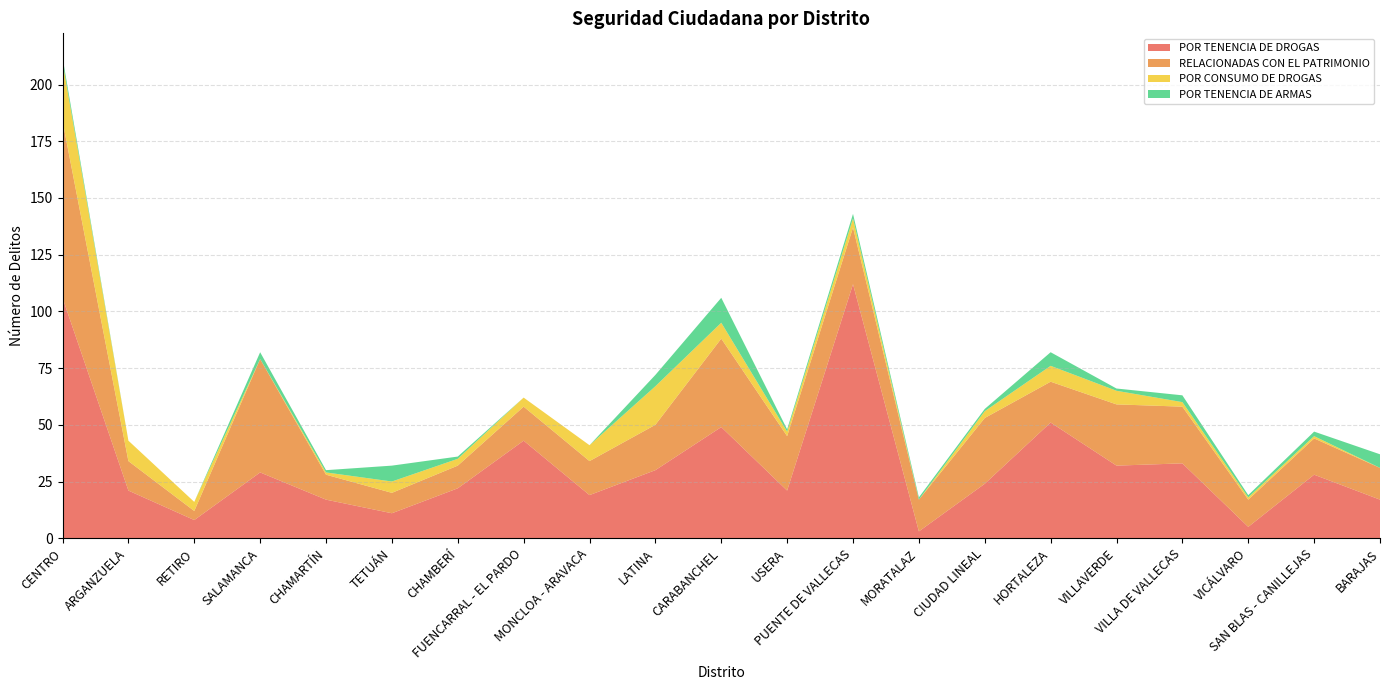

Reading left to right, list all the values displayed in this chart.

POR TENENCIA DE DROGAS: 106	21	8	29	17	11	22	43	19	30	49	21	112	3	24	51	32	33	5	28	17
RELACIONADAS CON EL PATRIMONIO: 78	13	4	50	11	9	10	15	15	20	39	24	25	14	29	18	27	25	12	16	14
POR CONSUMO DE DROGAS: 26	9	4	0	1	5	3	4	7	17	7	2	4	0	3	7	6	2	1	1	0
POR TENENCIA DE ARMAS: 2	0	0	3	1	7	1	0	0	5	11	1	2	1	1	6	1	3	1	2	6